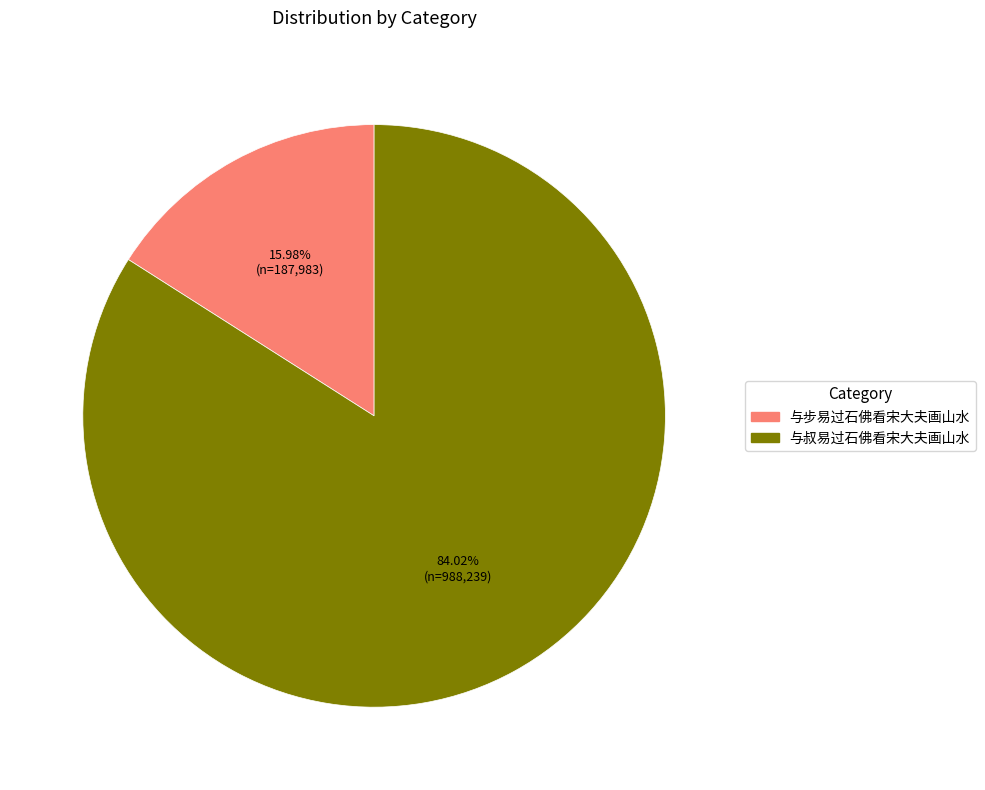

The 与步易过石佛看宋大夫画山水 slice represents 27% of the pie. True or false?

False